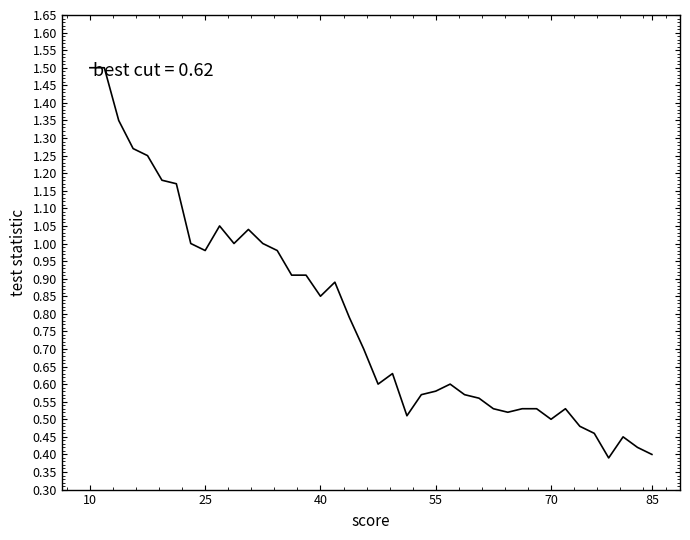

Which has a higher value, 85 or 40?

40